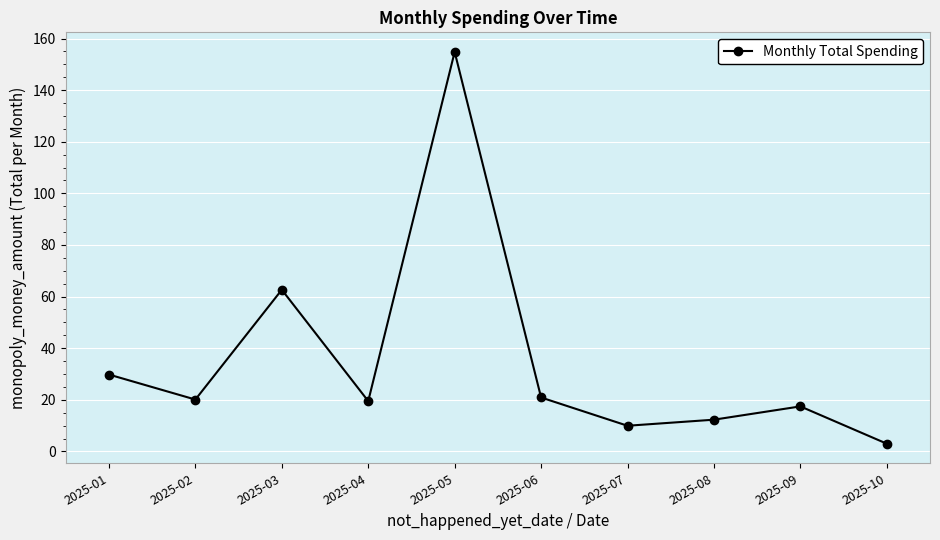

True or false: the data shows 44.8 at 2025-01.

False